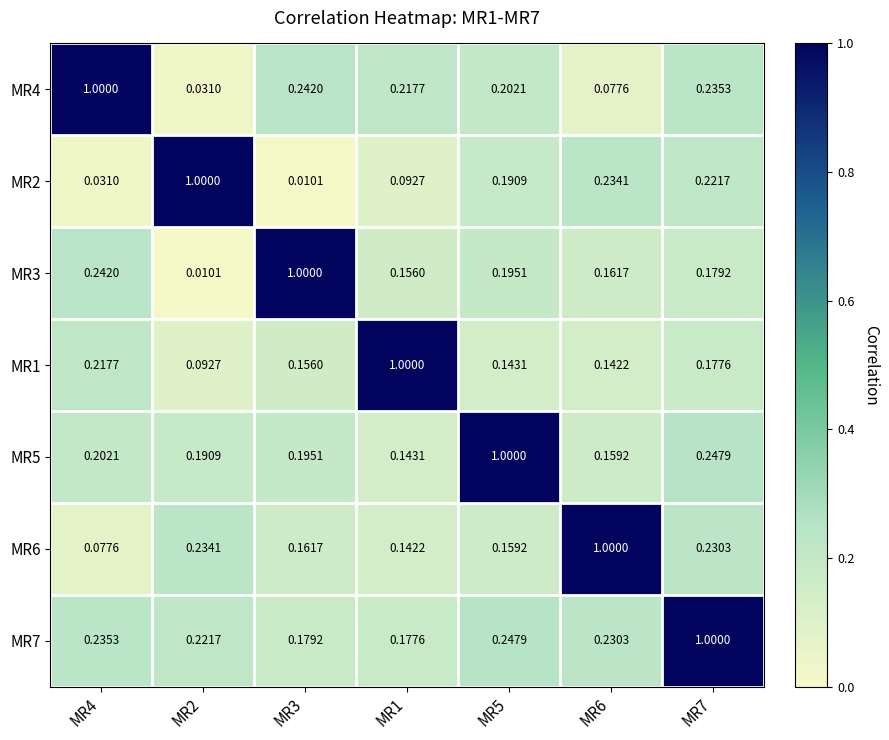

Is the value of MR5 at MR5 greater than the value of MR6 at MR4?

Yes